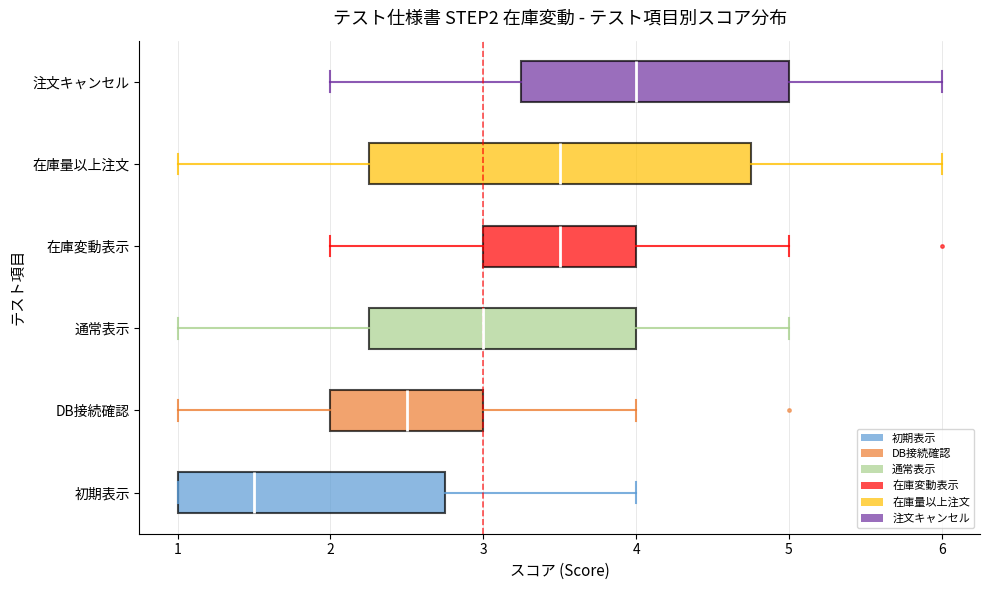

Which box is the widest, from its left edge to its right edge?

在庫量以上注文